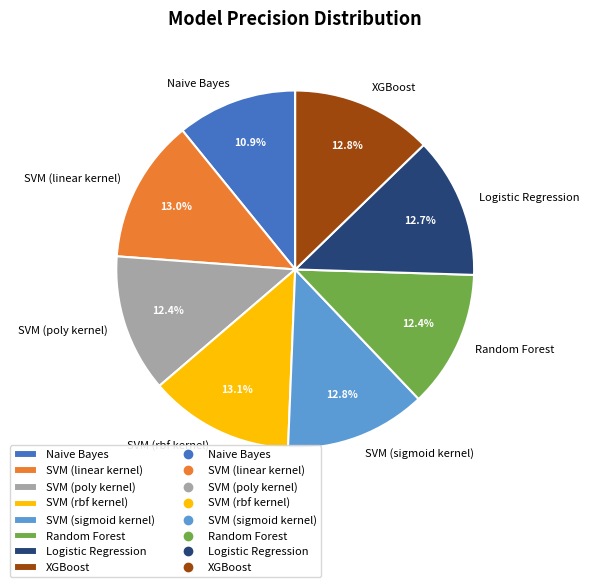

What is the smallest slice in the pie chart?

Naive Bayes